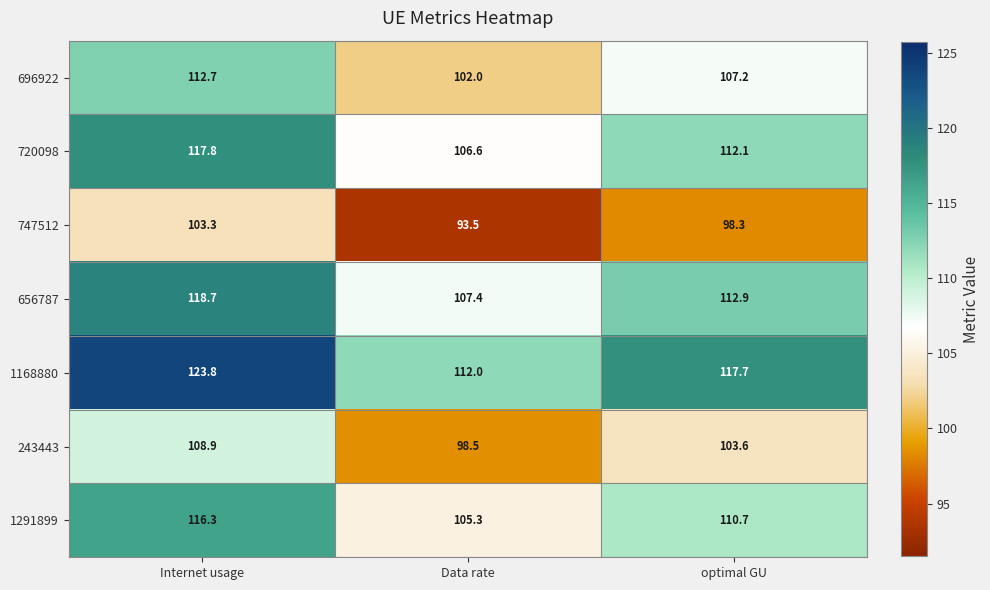

Which series has the largest range (max minus min)?

1168880